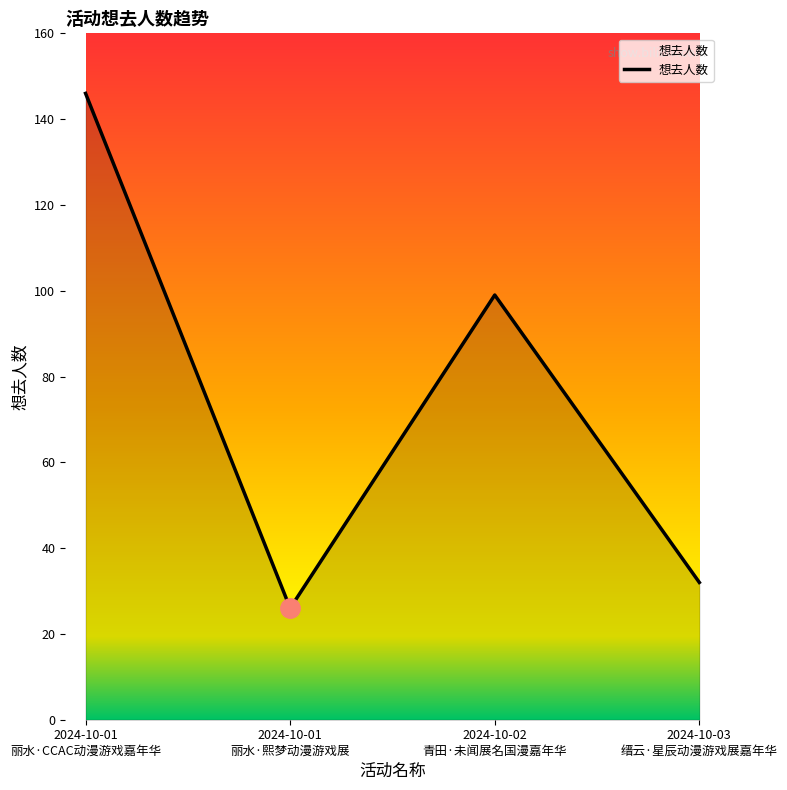

List the labels in order of value, largest first.

2024-10-01
丽水·CCAC动漫游戏嘉年华, 2024-10-02
青田·未闻展名国漫嘉年华, 2024-10-03
缙云·星辰动漫游戏展嘉年华, 2024-10-01
丽水·熙梦动漫游戏展